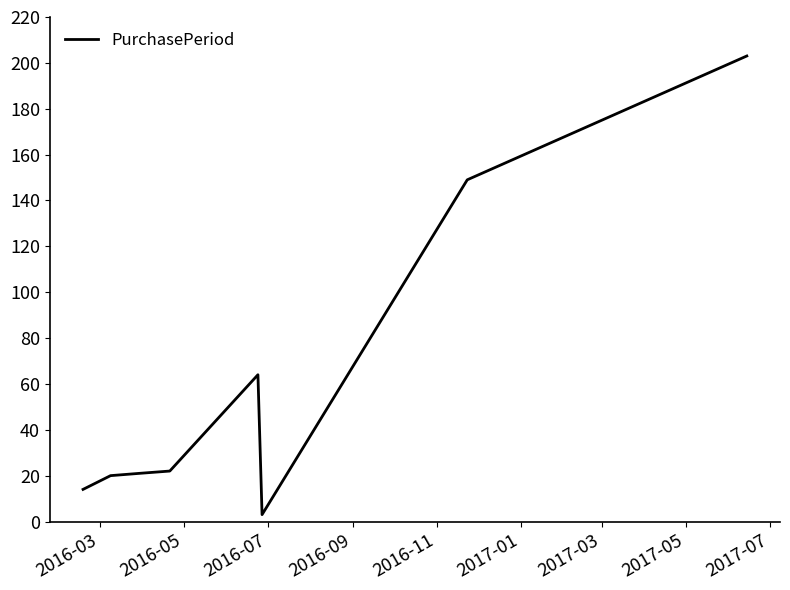

How many lines are shown in the chart?

1